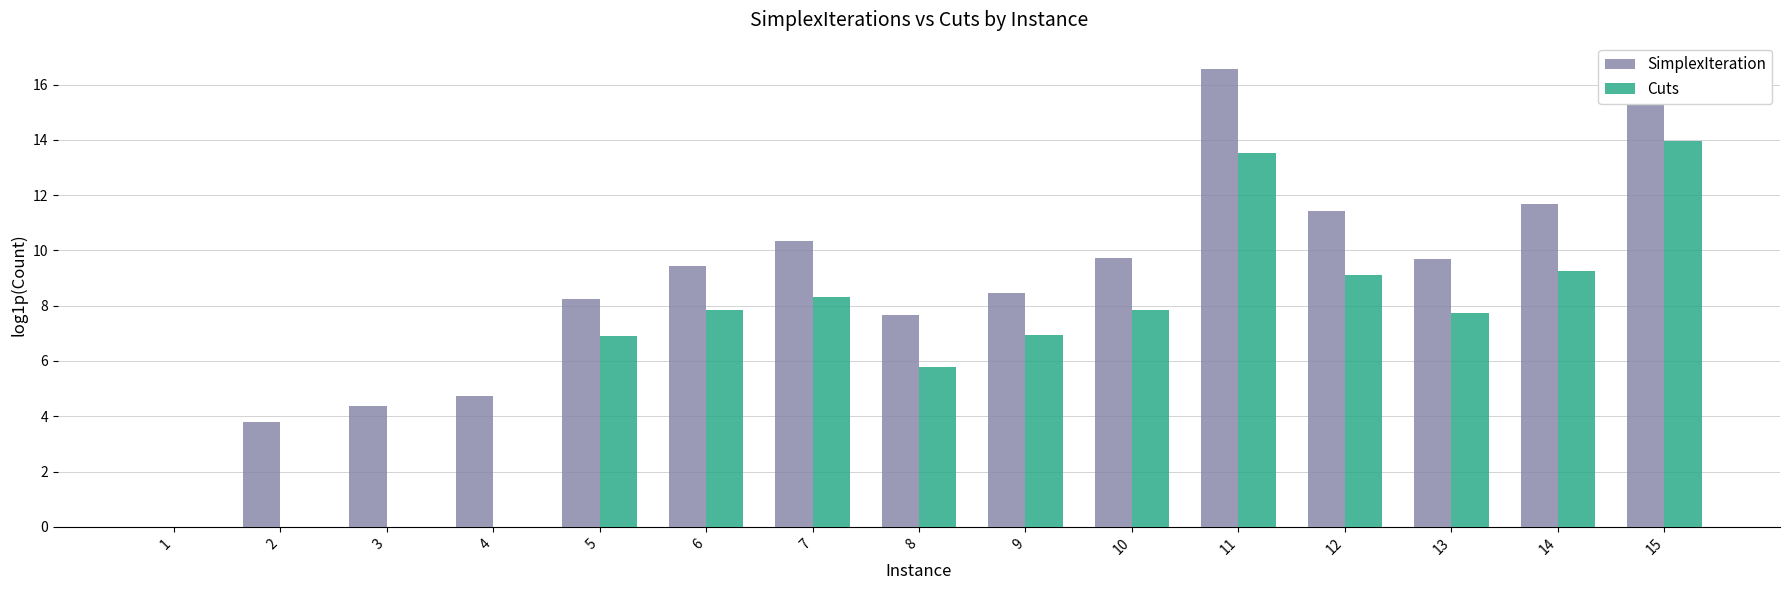

List the series in order of their peak value, lowest first.

Cuts, SimplexIteration